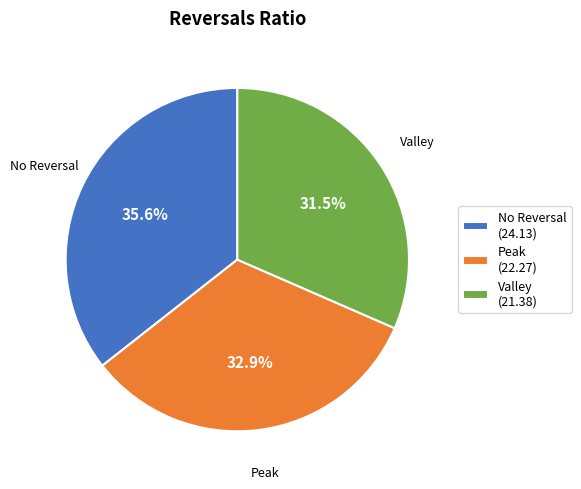

Does Valley (21.38) account for over 50% of the chart?

No